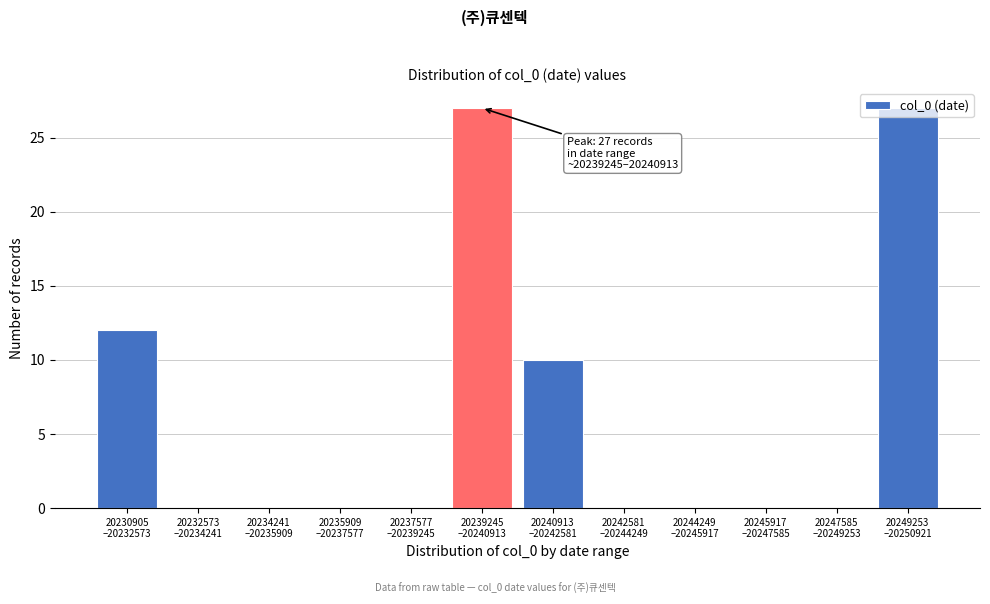

What is the sum of all values?

76